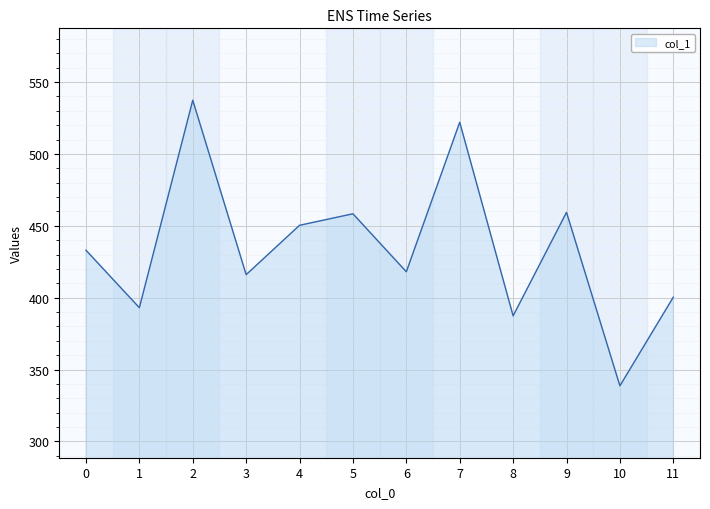

Which category has the lowest value across all series?

10